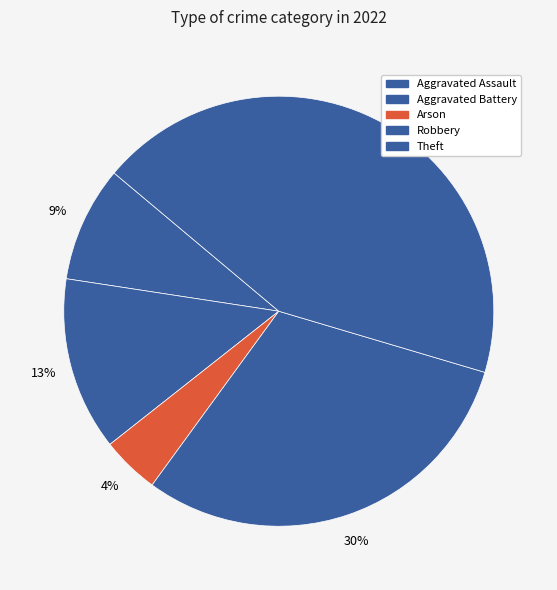

Rank the categories by value from lowest to highest.

Arson, Aggravated Assault, Aggravated Battery, Robbery, Theft